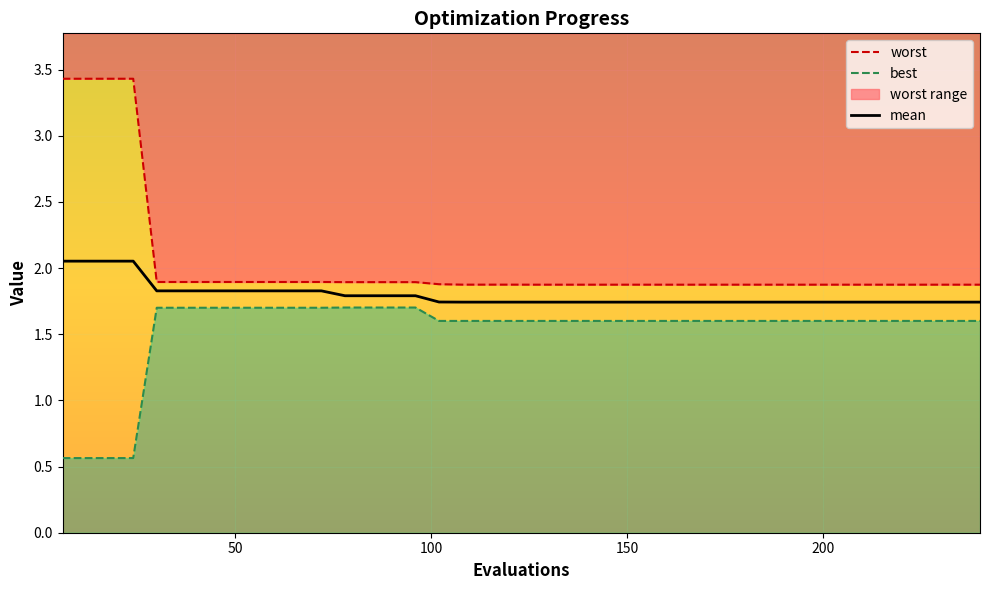

At which label is worst closest to 2?

200